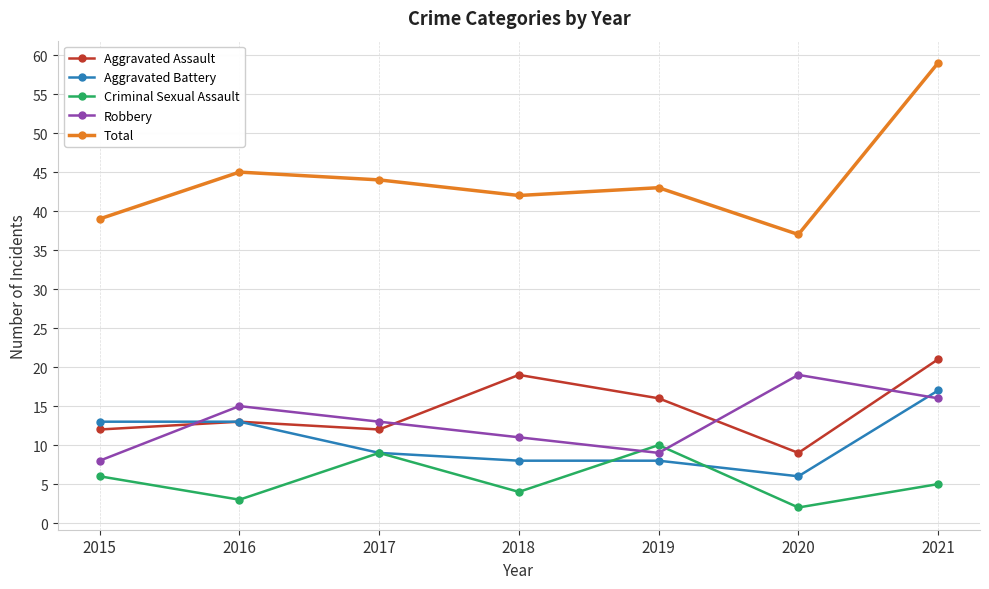

True or false: Criminal Sexual Assault and Aggravated Assault cross at least once.

False